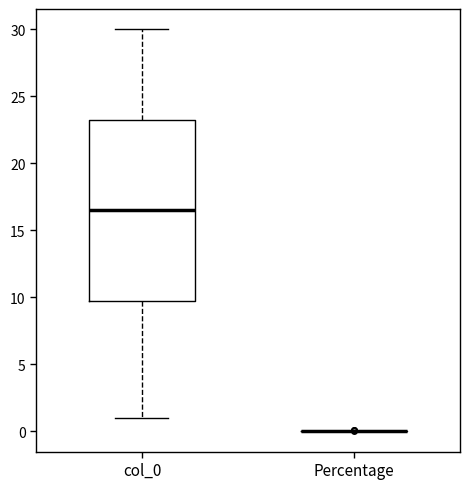

Reading left to right, read every box against the y-axis: the position of its median line, the range the box covers, and the ends of its whiskers. The values are not printed on the chart, so give them approximately, as read against the axis.

col_0: median 16.5, box 10.0 to 23.5, whiskers 1.0 to 30.0
Percentage: box collapsed to a line at 0.0, whiskers 0.0 to 0.0